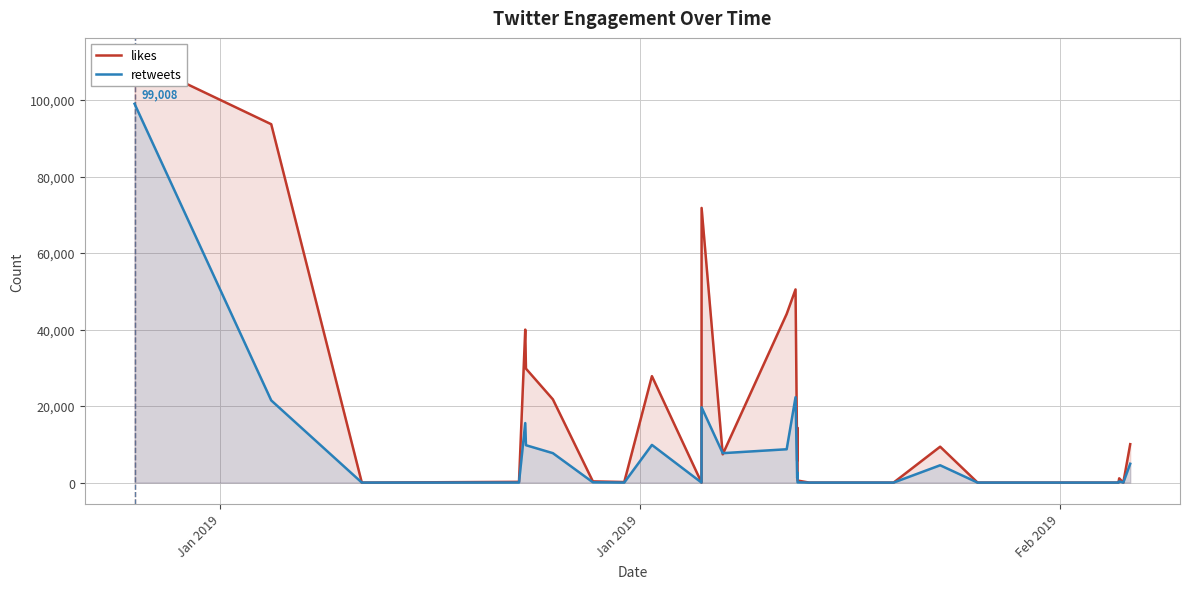

Which series has the widest spread of values?

likes